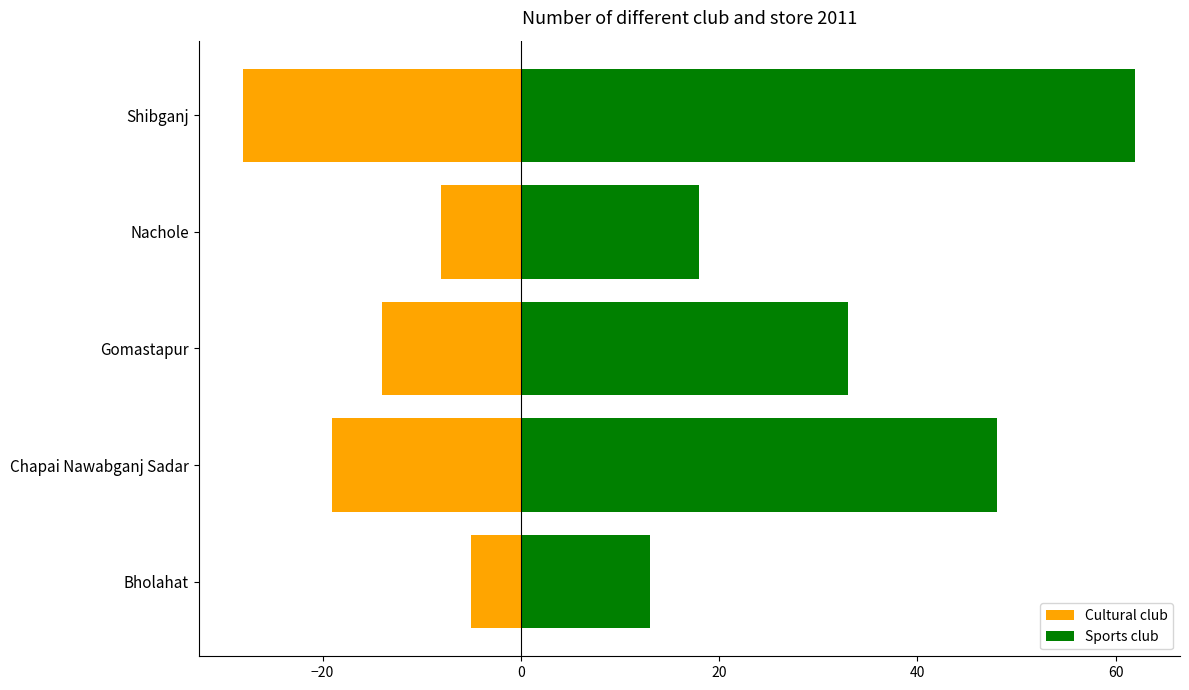

List the series in order of their overall mean, lowest first.

Cultural club, Sports club